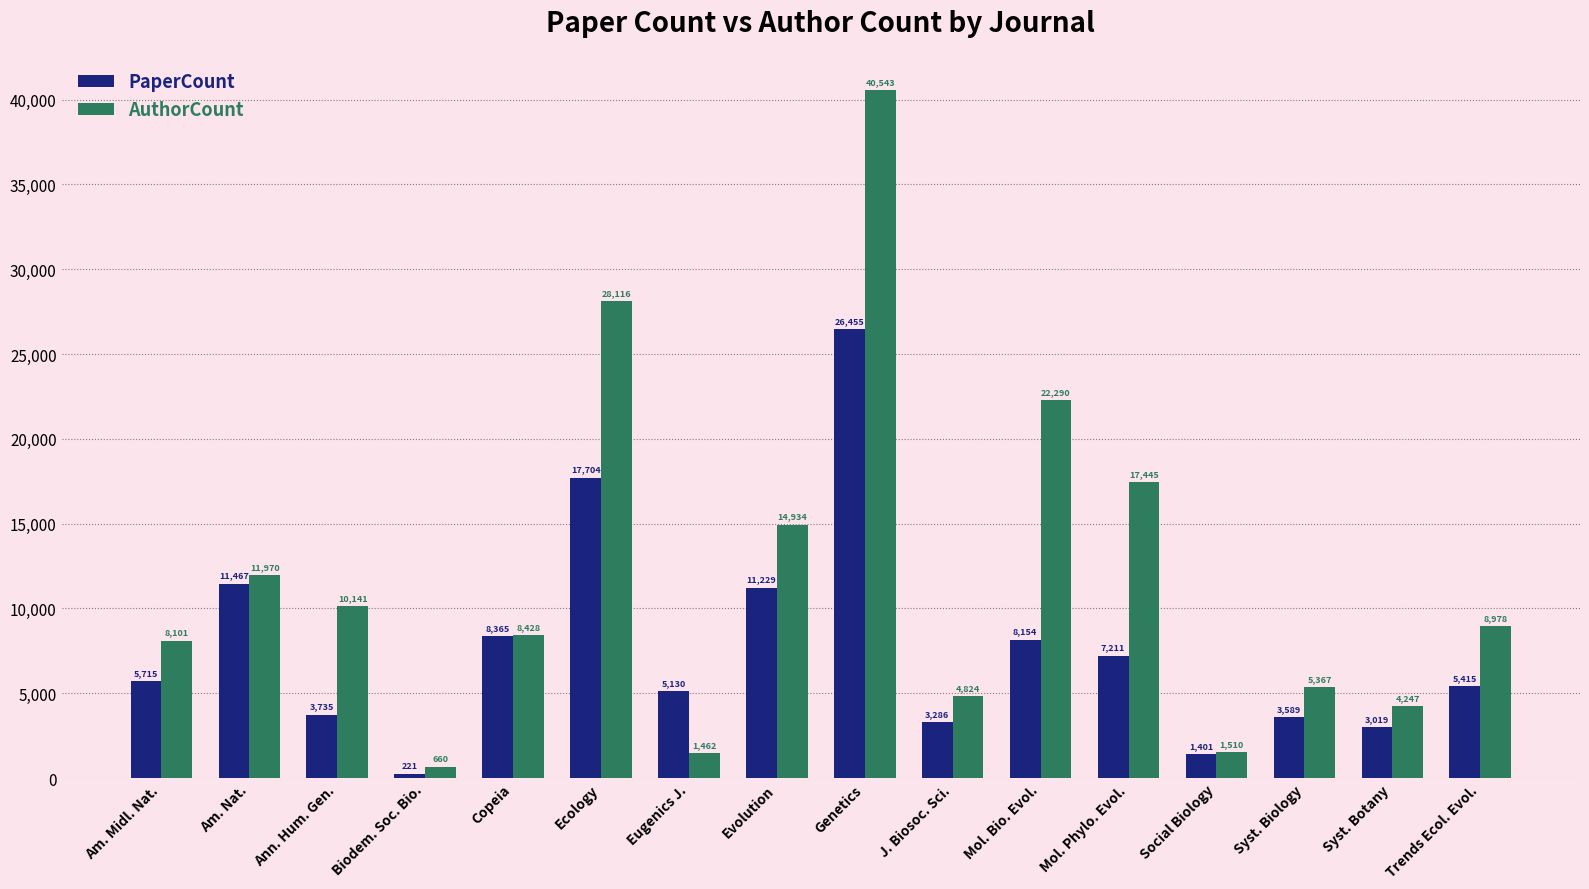

Which series has the largest range (max minus min)?

AuthorCount